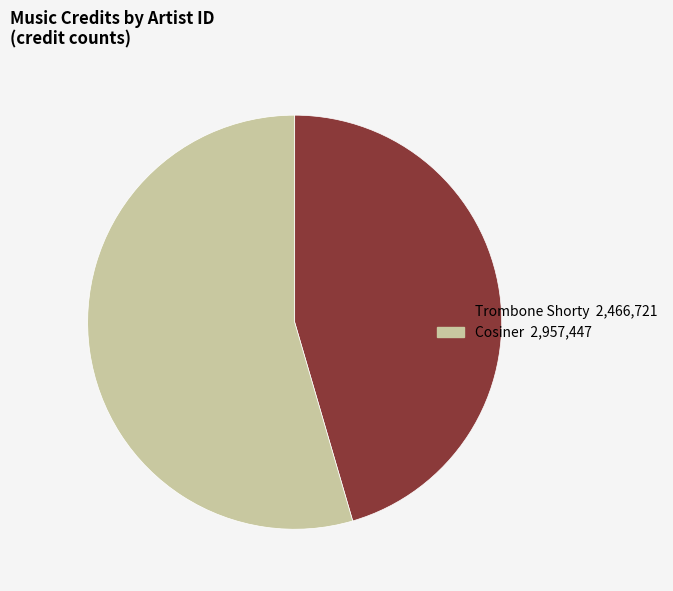

Is there a majority slice in this chart?

Yes